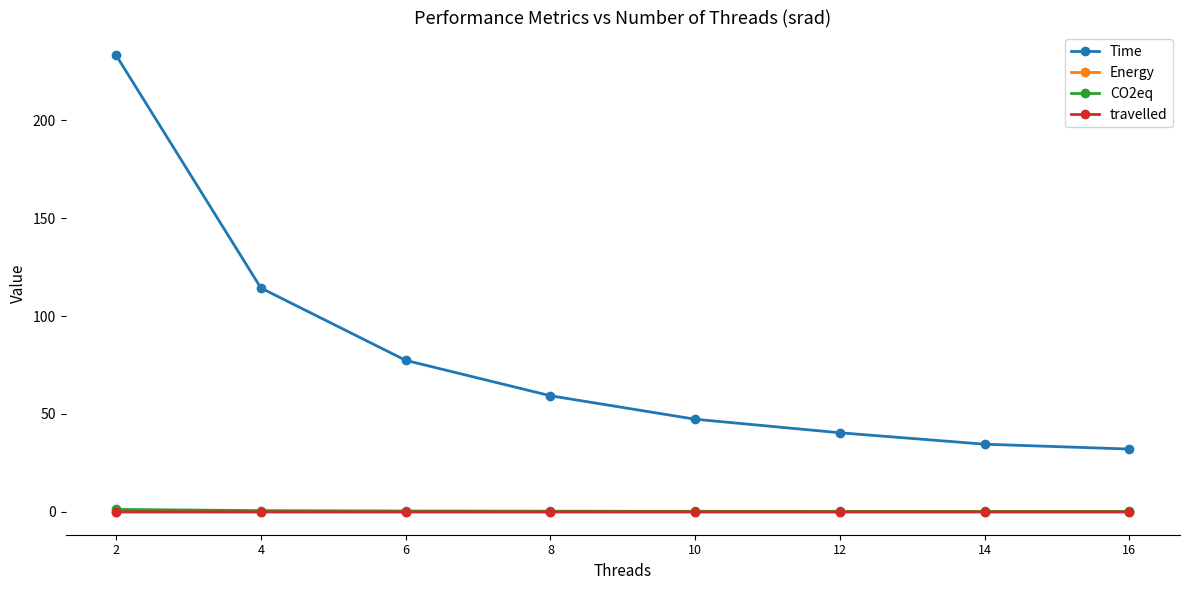

What is the maximum value shown in the chart?

233.1